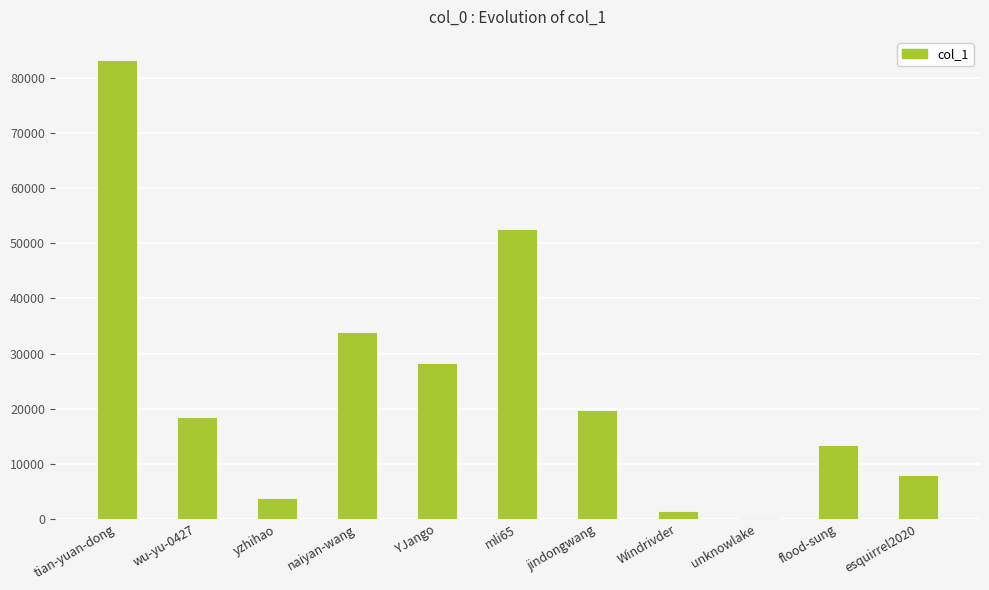

Where is the data nearest to the value 41706?

naiyan-wang